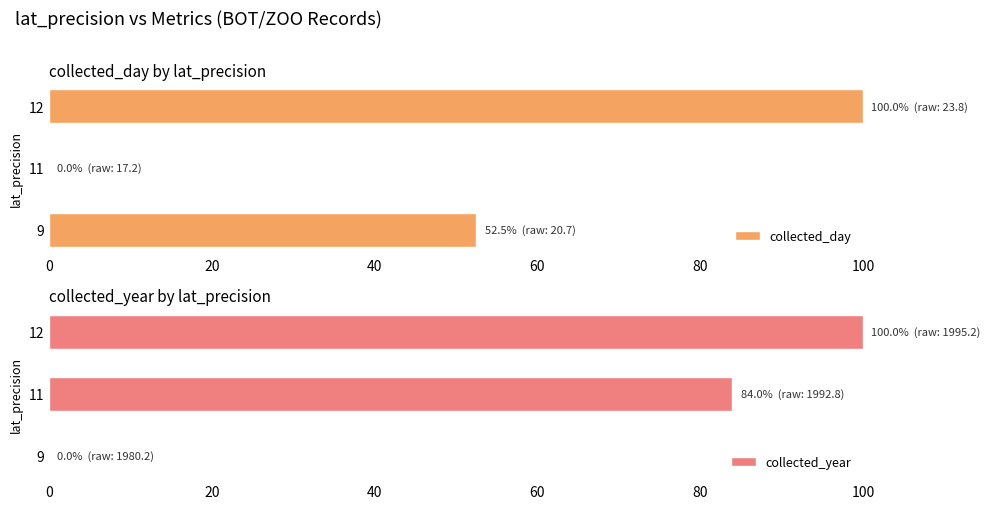

What is the average value of the collected_year series?

61.3